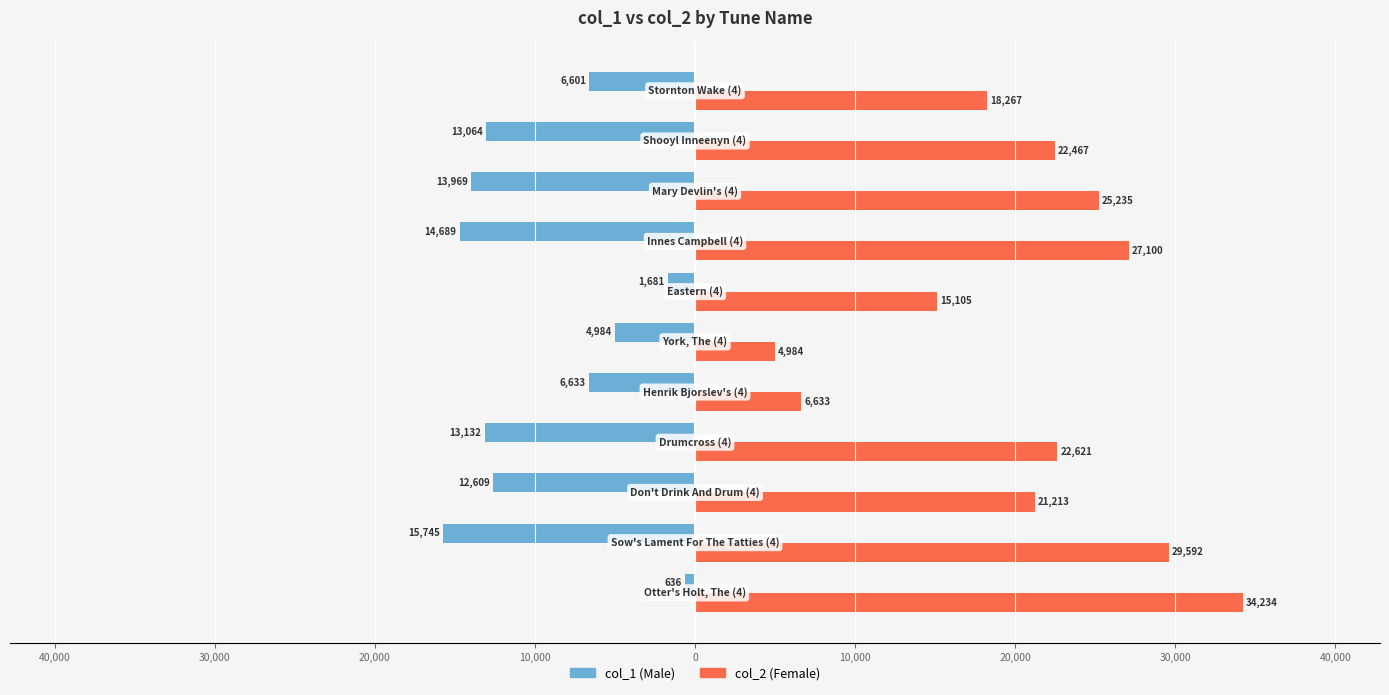

What are all the series names shown in the legend?

col_1 (Male), col_2 (Female)